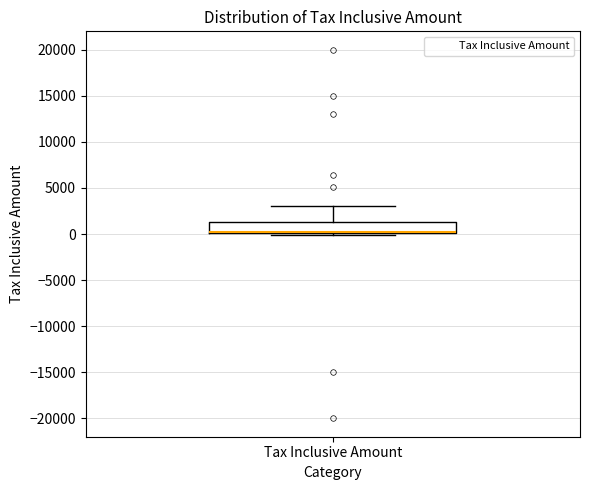

Transcribe this box plot: give where the median line is, the range the box spans, and where the two whiskers end, as read against the y-axis. The values are not printed on the chart, so give them approximately, as read against the axis.

median 0 (drawn on the box's lower edge), box 0 to 1500, whiskers 0 (just below the box's lower edge) to 3000